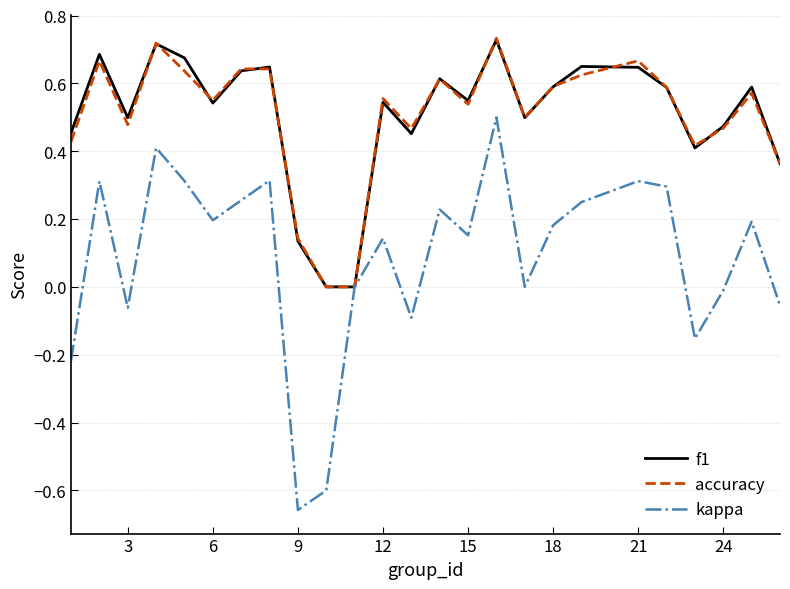

What are all the series names shown in the legend?

f1, accuracy, kappa